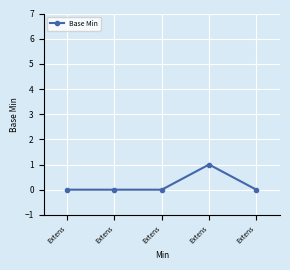

Which has a higher value, Extens or Extens?

Extens